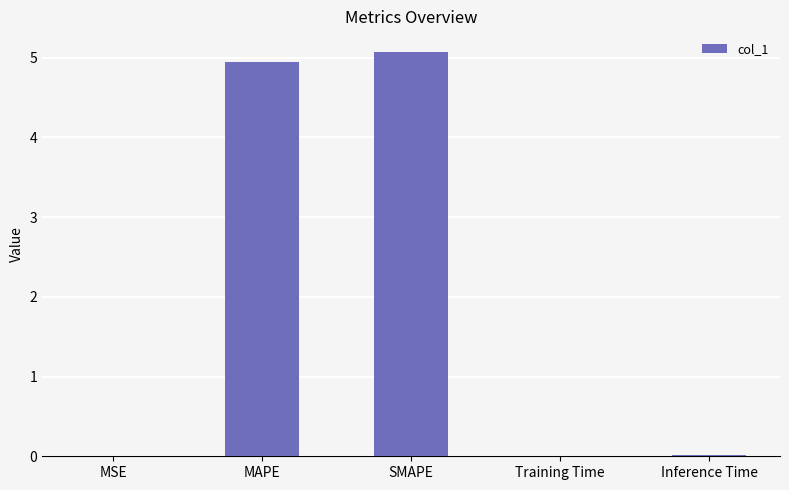

Between MSE and MAPE, which is larger?

MAPE